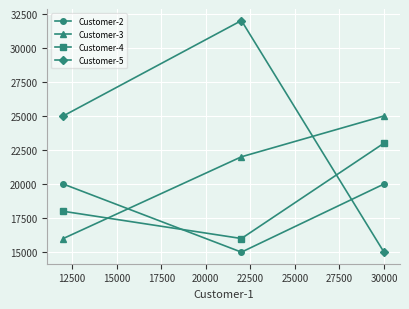

Reading left to right, list all the values displayed in this chart.

Customer-2: 20000	15000	20000
Customer-3: 16000	22000	25000
Customer-4: 18000	16000	23000
Customer-5: 25000	32000	15000